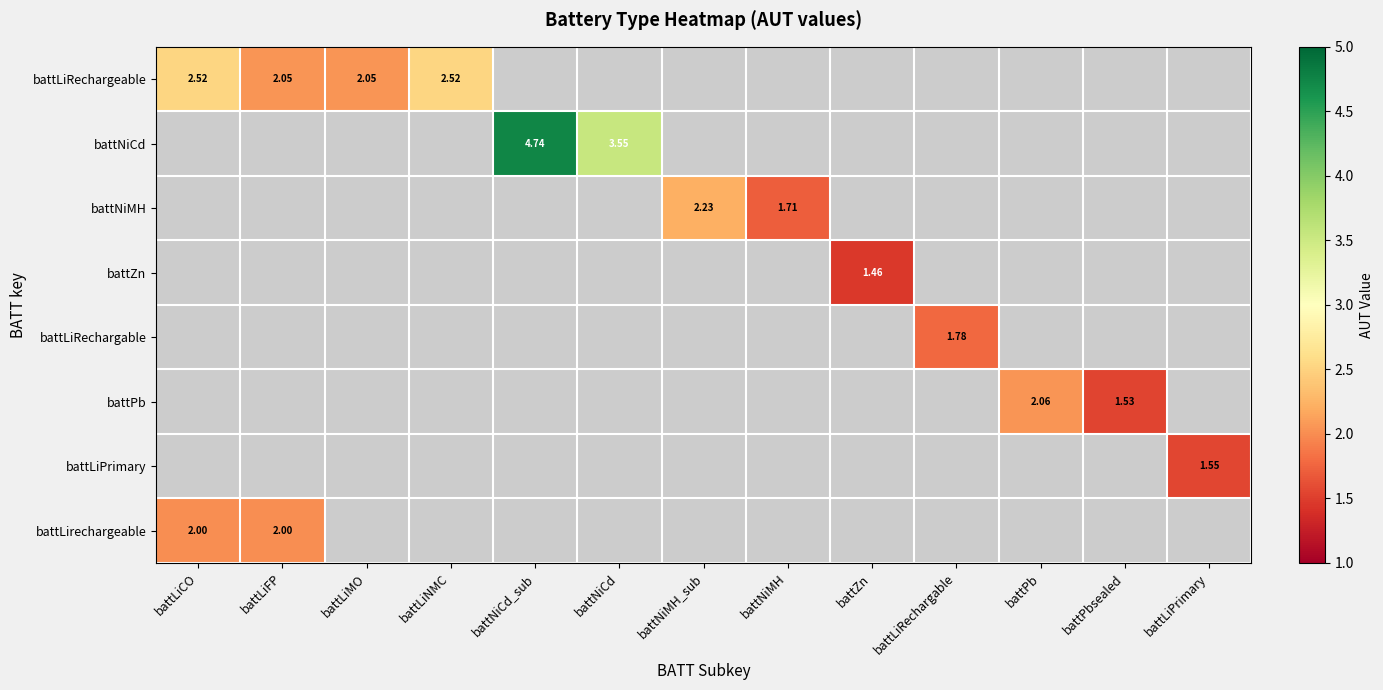

How many data points does each series have?

13